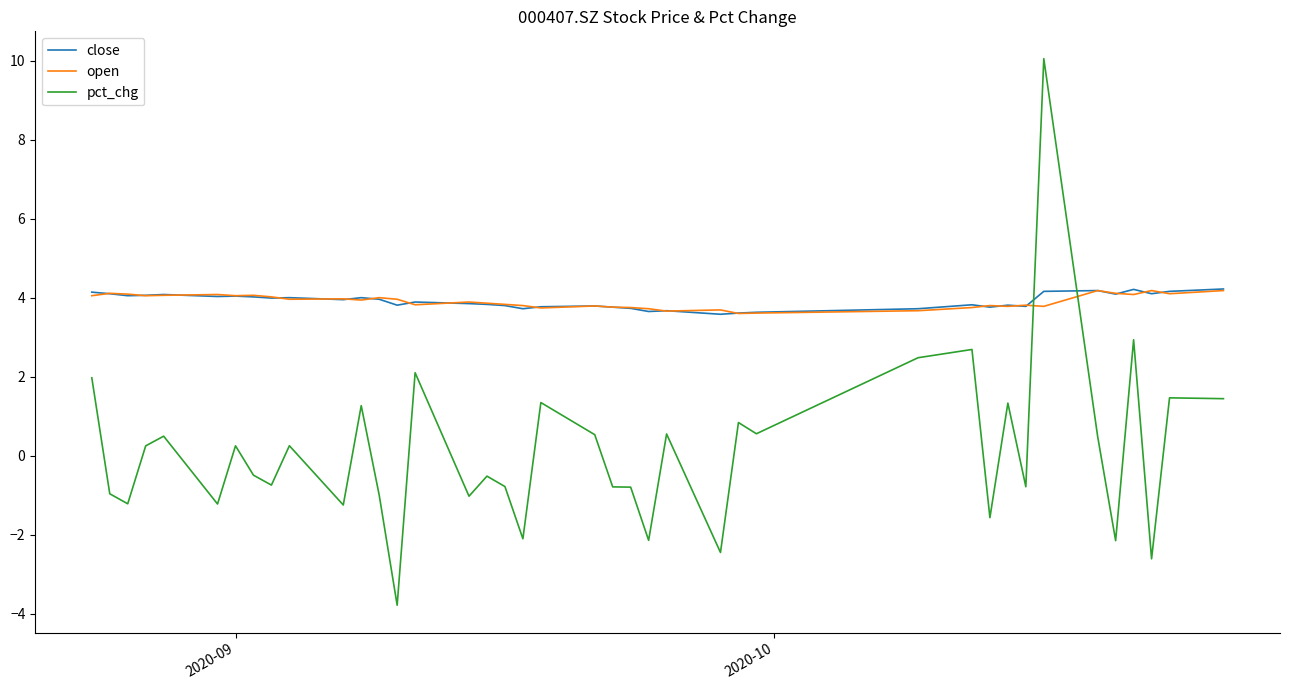

What is the minimum value for close?

3.6